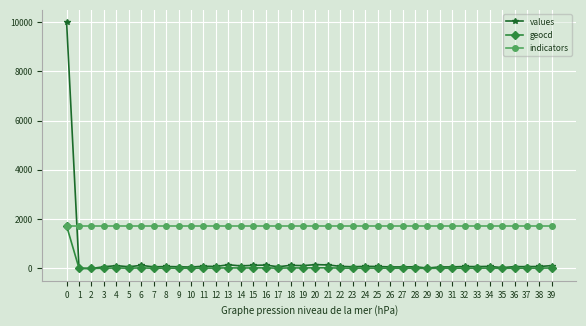

Which series has the widest spread of values?

values